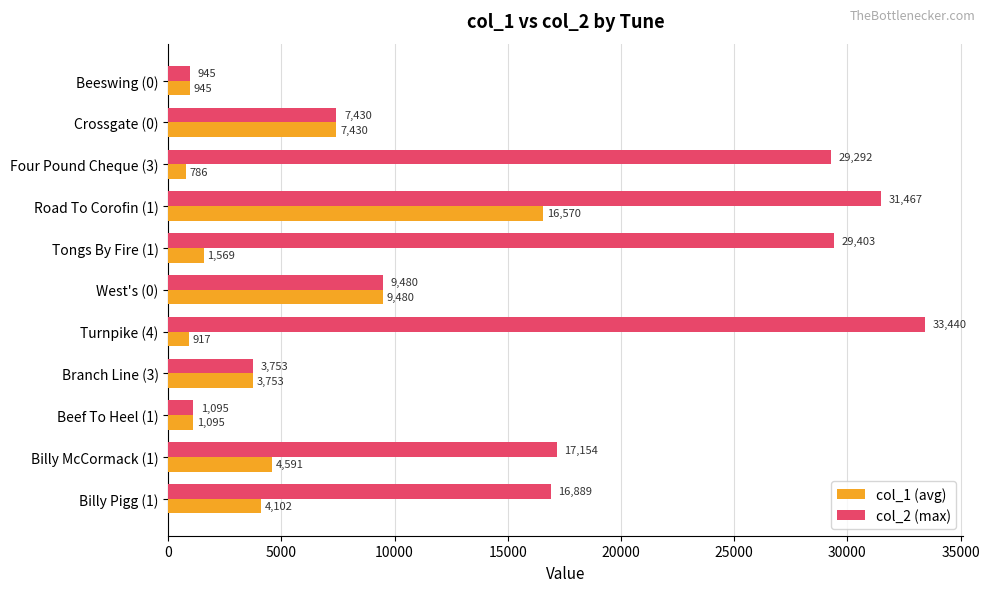

How many data points in col_2 (max) are less than 16889?

5